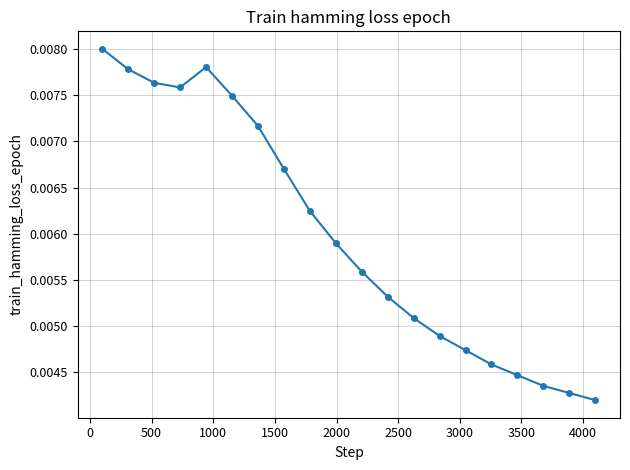

How many values are between 0 and 1?

20